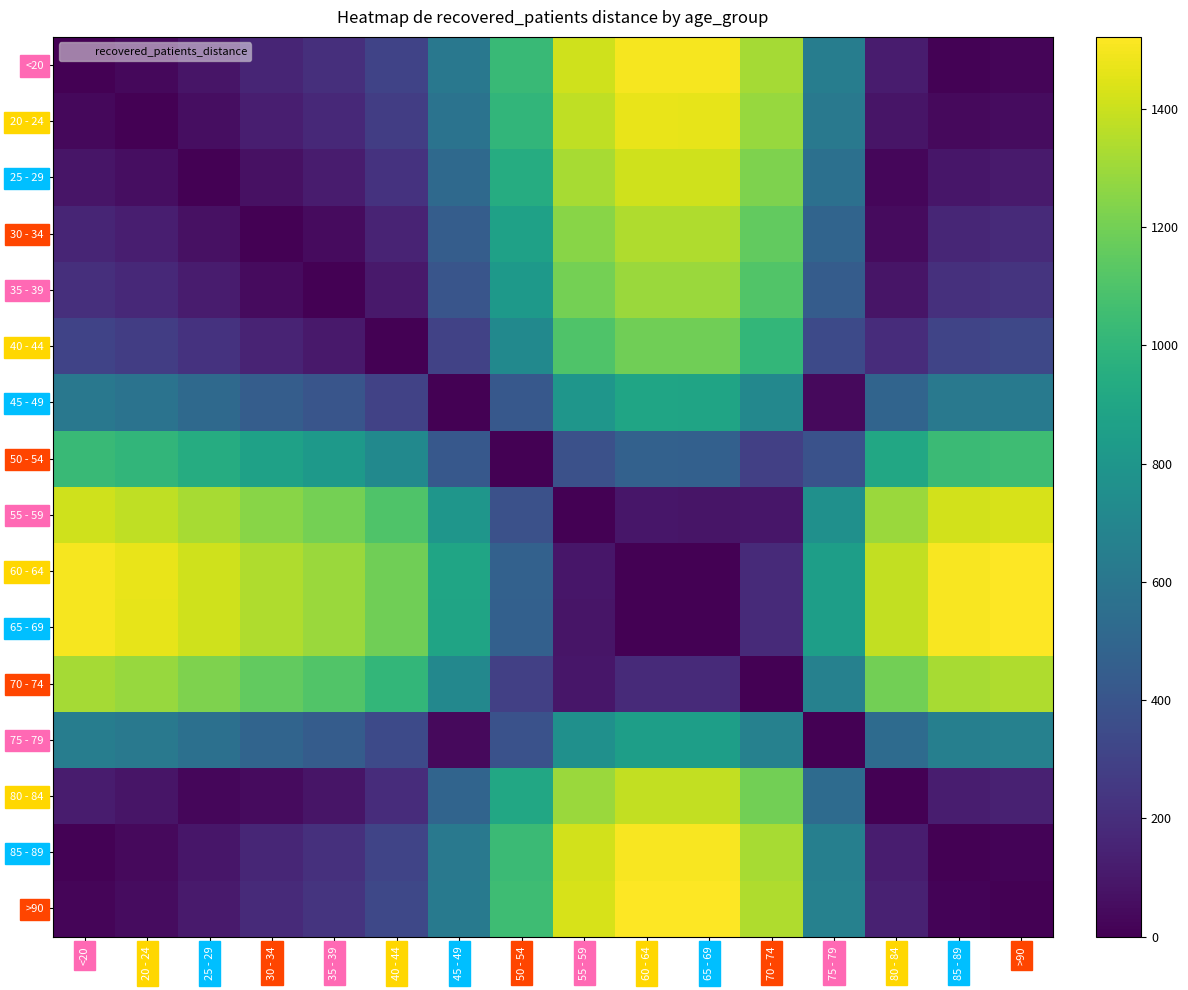

What is the difference between the highest and lowest values at 65 - 69?

1521